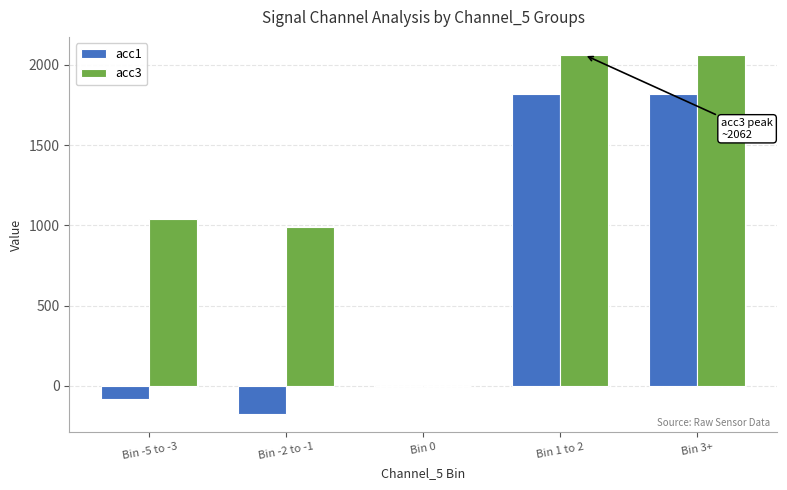

Reading left to right, list all the values displayed in this chart.

acc1: Bin -5 to -3=-85.3	Bin -2 to -1=-177.2	Bin 0=0.0	Bin 1 to 2=1818.0	Bin 3+=1818.0
acc3: Bin -5 to -3=1042.3	Bin -2 to -1=988.4	Bin 0=0.0	Bin 1 to 2=2062.0	Bin 3+=2062.0